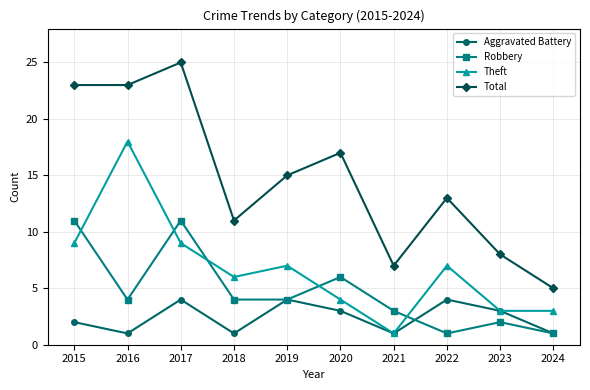

Between which two adjacent categories do Theft and Robbery first intersect?

2015 and 2016